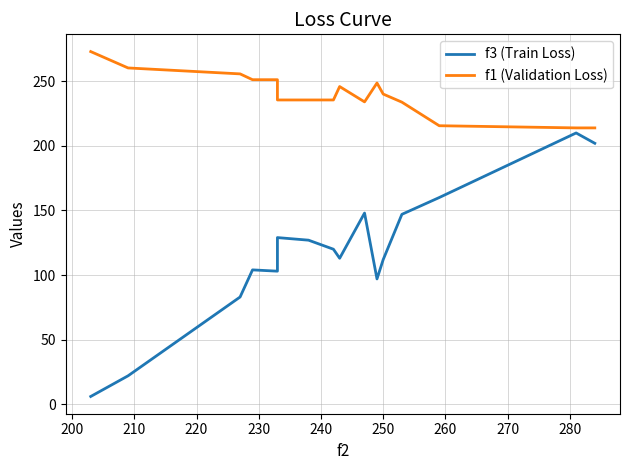

True or false: f1 (Validation Loss) has a value of 251.2 at 230.

True